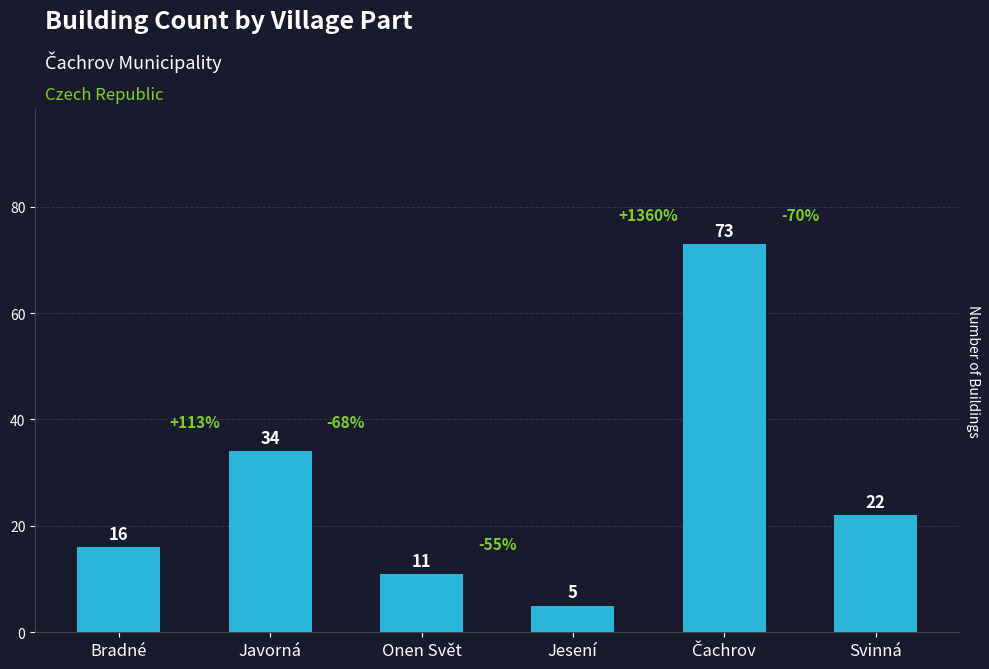

What is the maximum value shown in the chart?

73